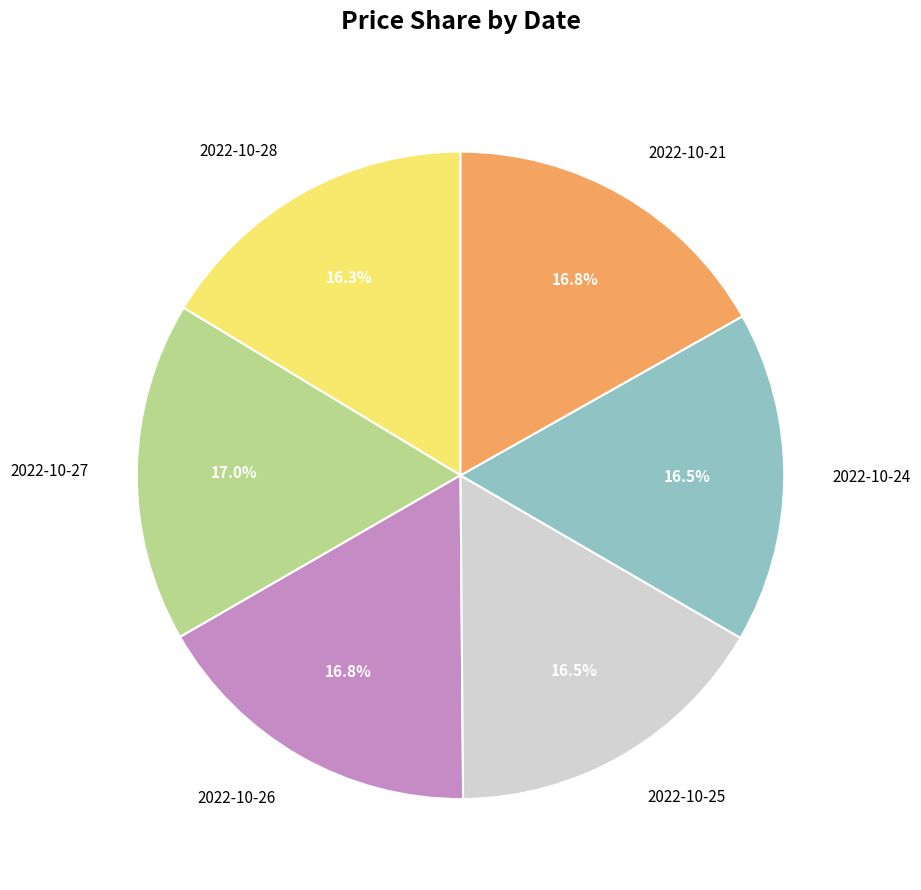

Is there a majority slice in this chart?

No